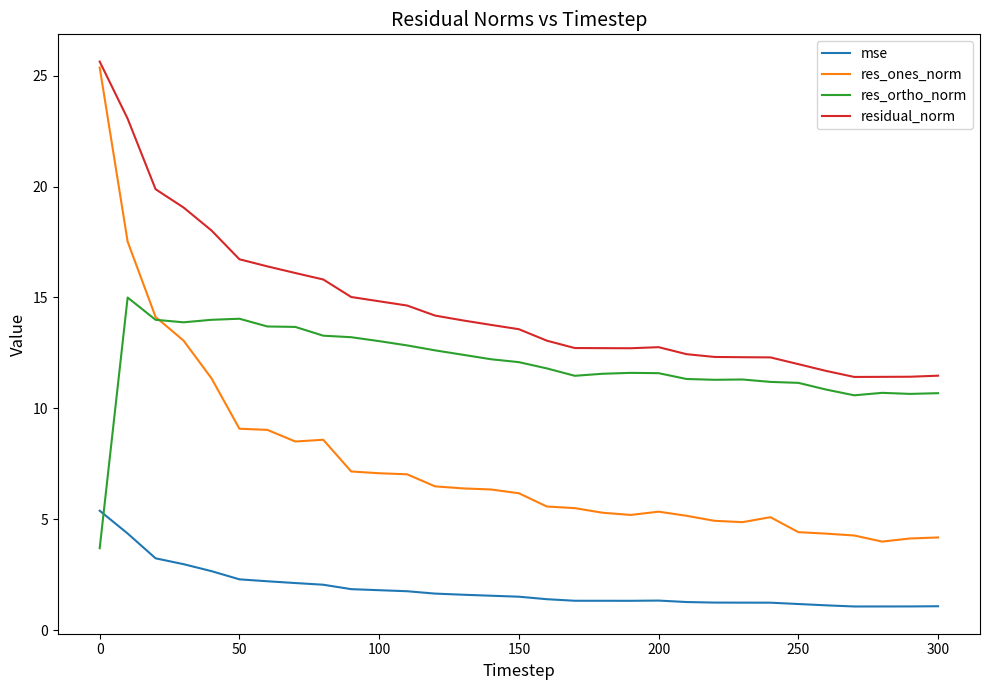

List the series in order of their overall mean, lowest first.

mse, res_ones_norm, res_ortho_norm, residual_norm